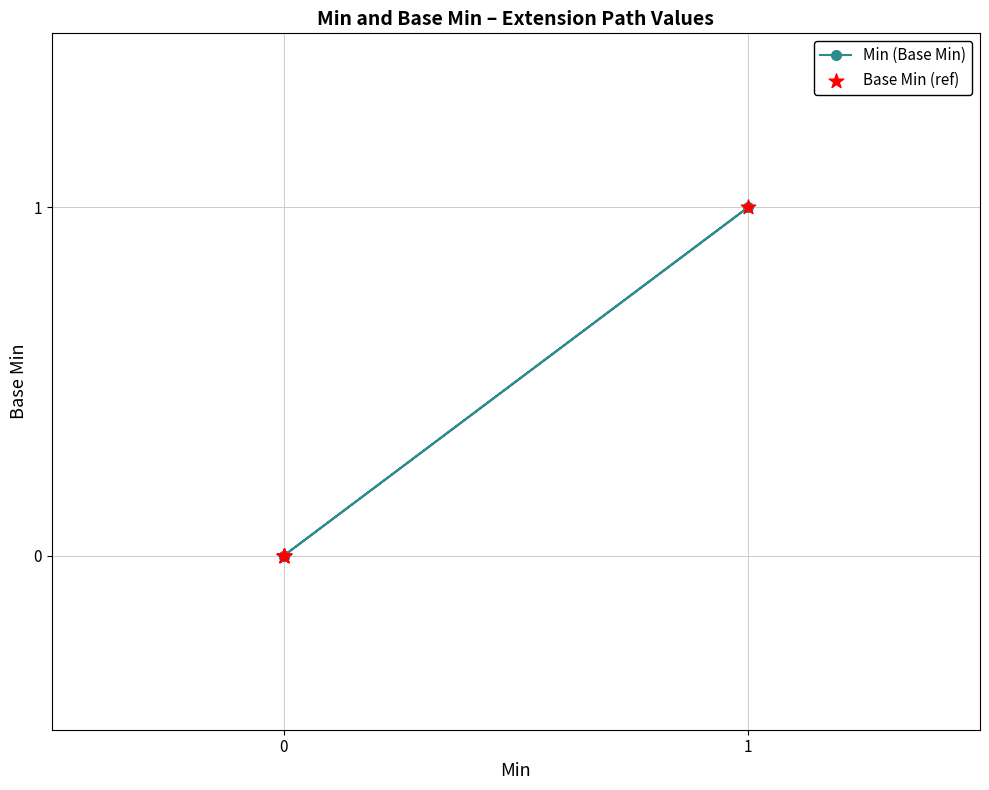

Which series reaches the minimum Y coordinate?

Min (Base Min)